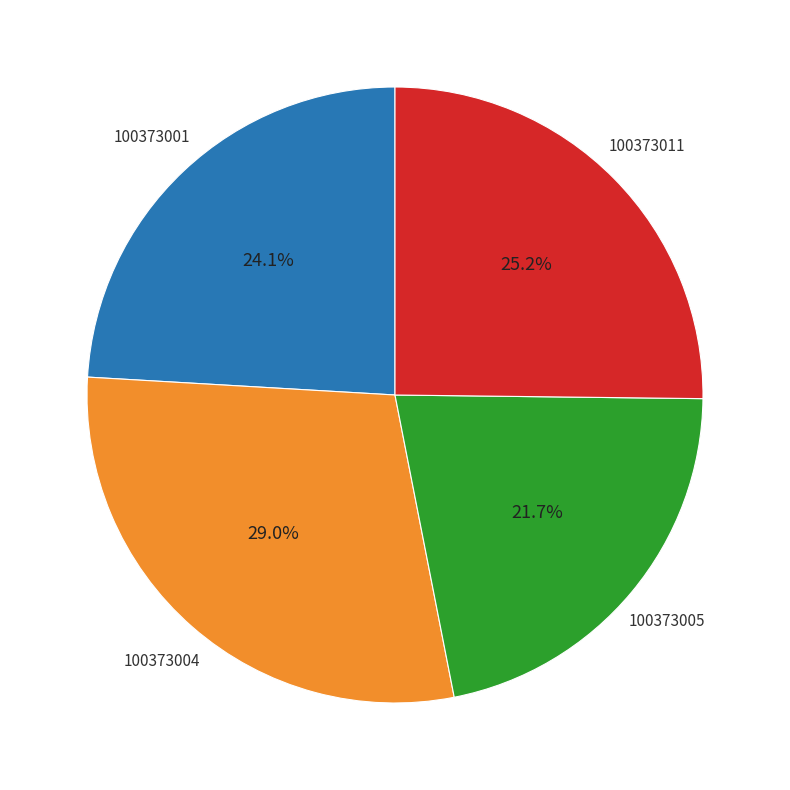

Is it true that 100373005 is 27% of the pie?

False